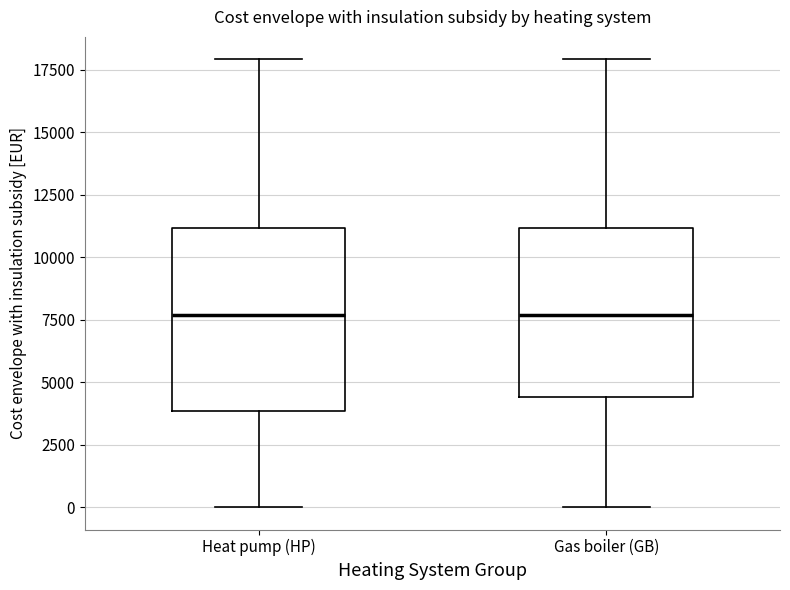

Comparing the boxes themselves (not the whiskers), which one is the tallest?

Heat pump (HP)